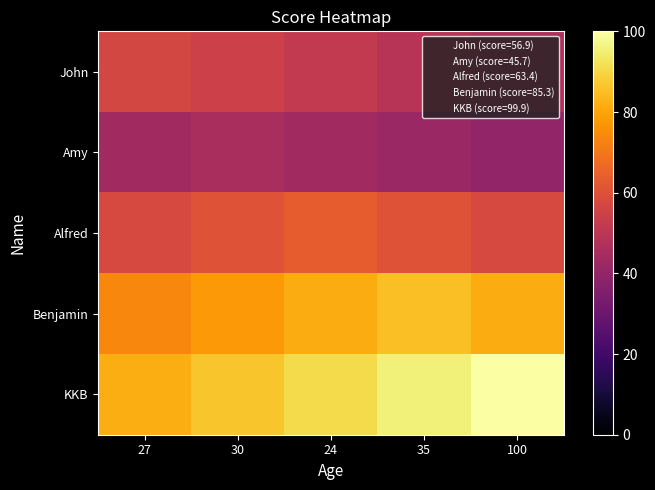

List the series in order of their overall mean, highest first.

KKB, Benjamin, Alfred, John, Amy